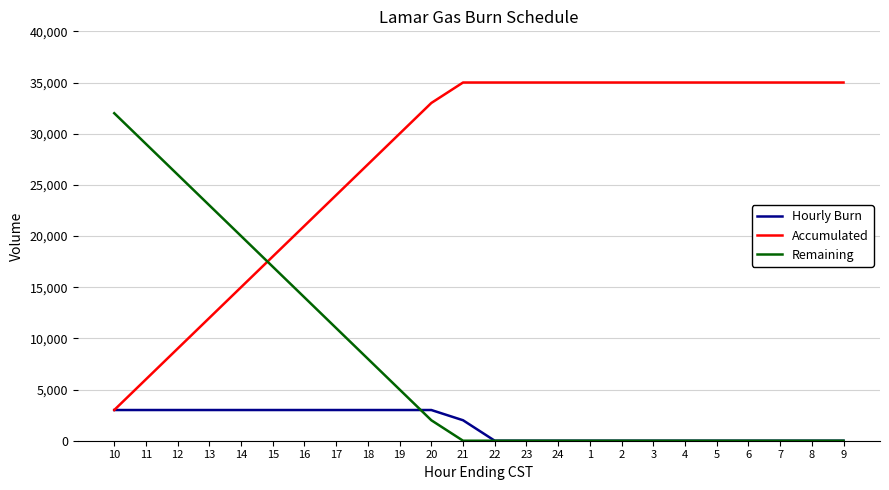

Is this an area chart (filled region under the line)?

No